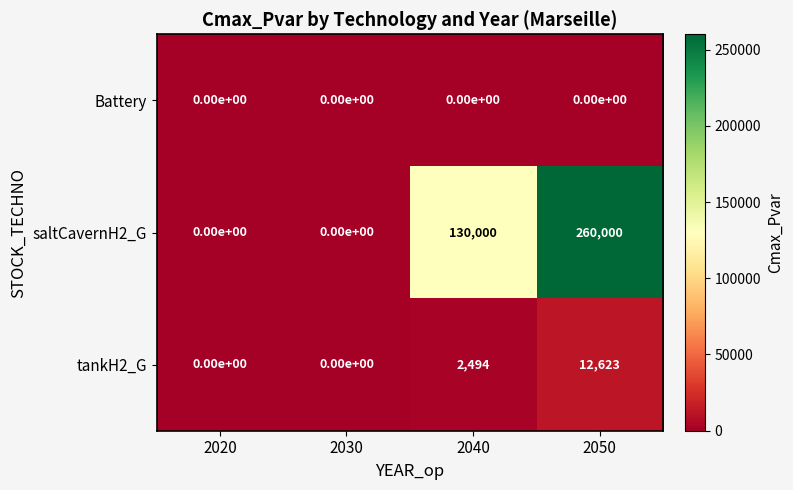

Count the tankH2_G values in the range 0 to 12623.

4